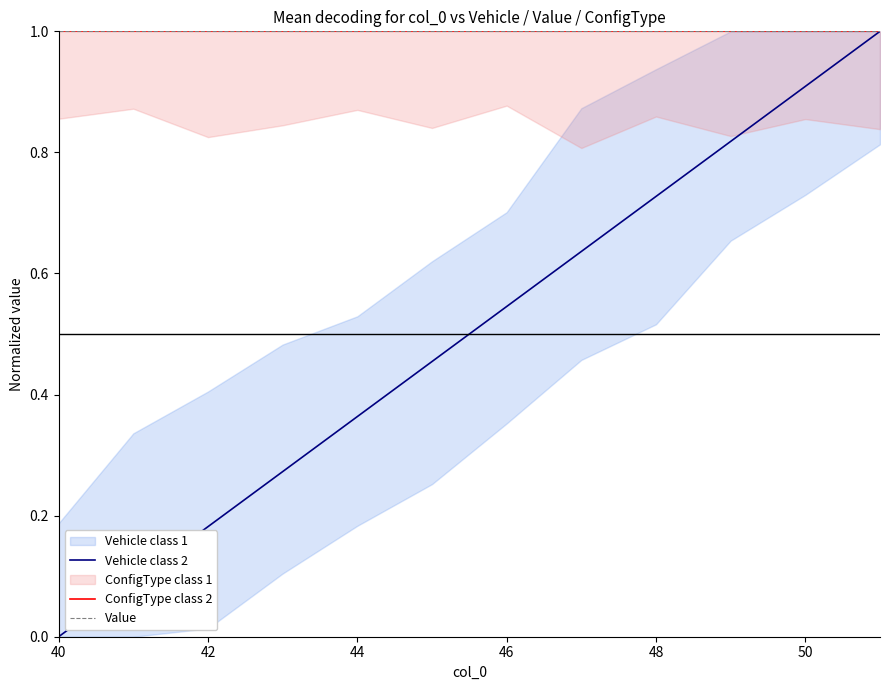

True or false: Vehicle class 2 has a value of 0.1 at 44.

False